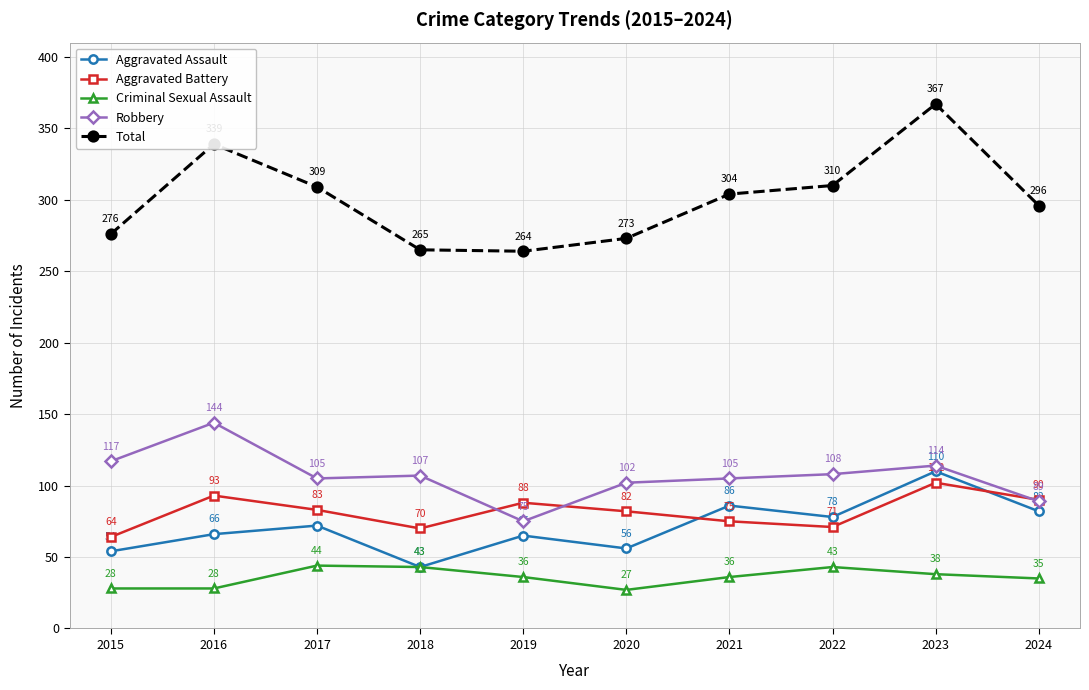

True or false: Robbery and Criminal Sexual Assault intersect in this chart.

False